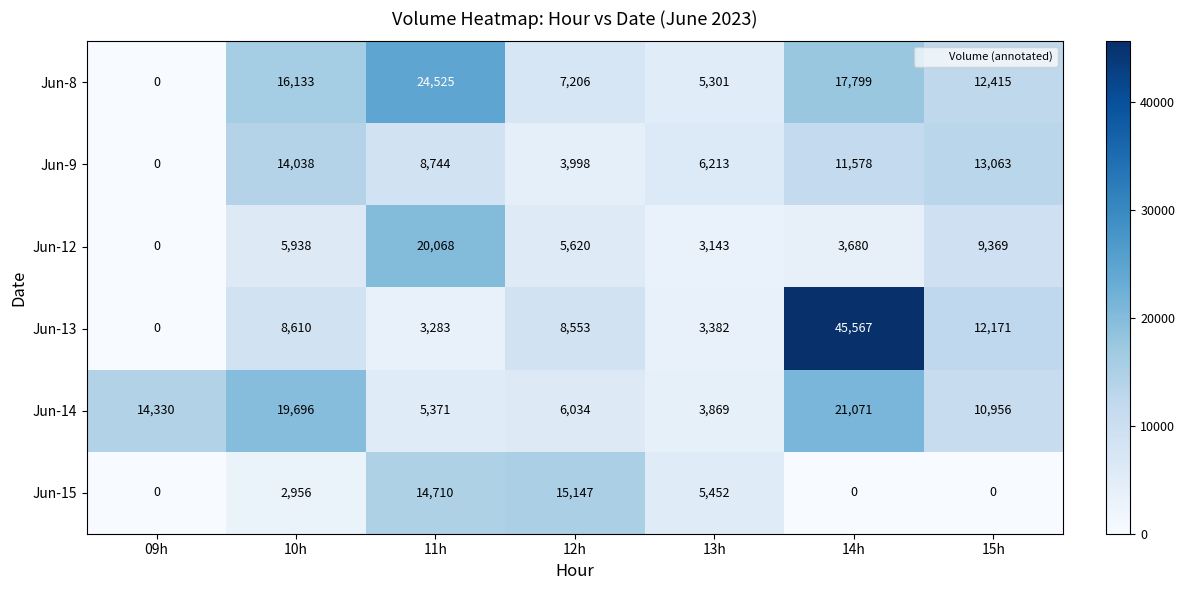

Read the Jun-9 value at 15h, to the nearest 100.

13100